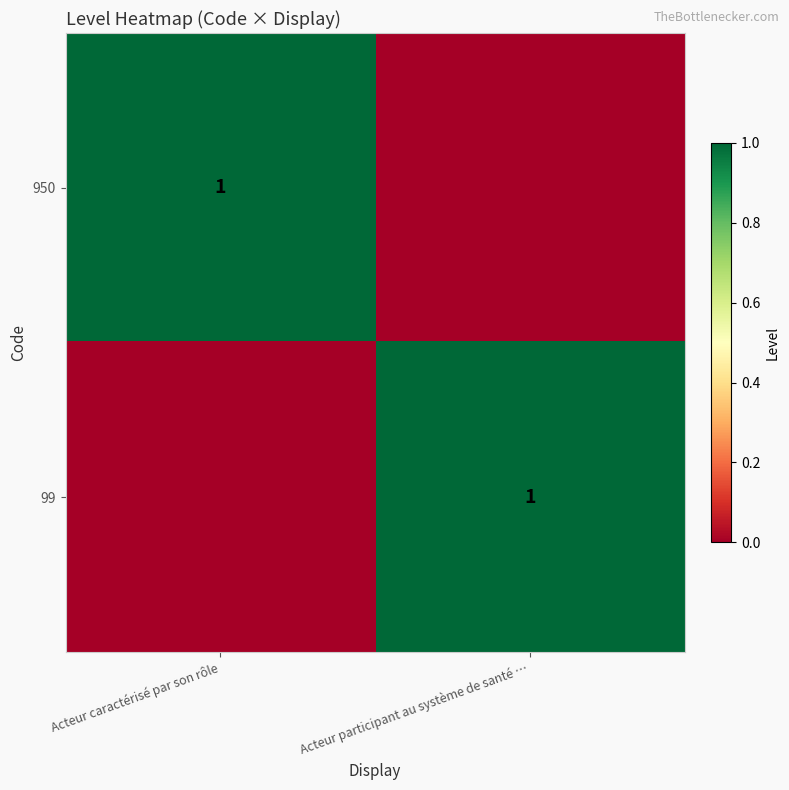

The 950 series shows 1 at Acteur caractérisé par son rôle. True or false?

True